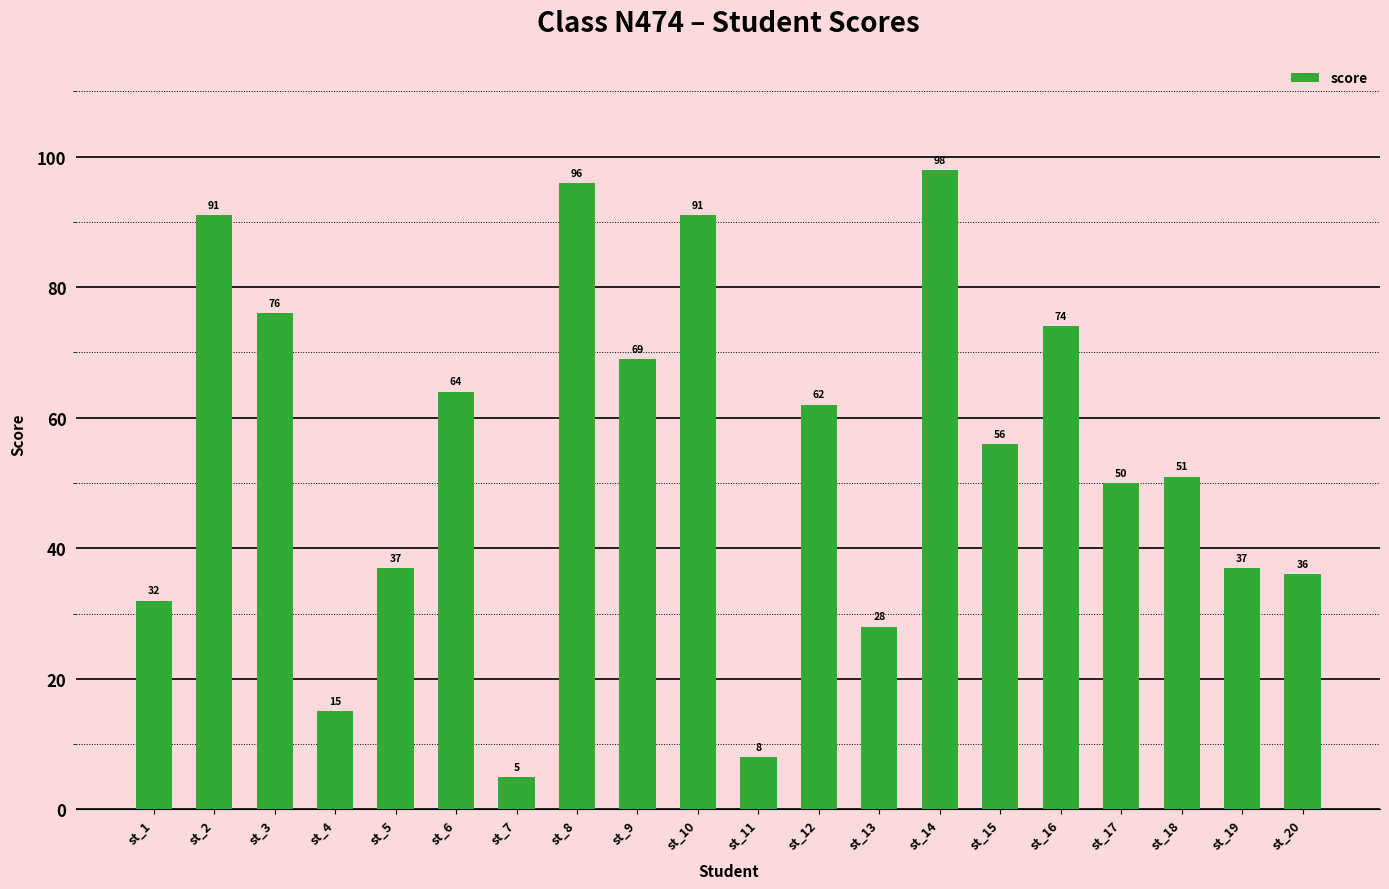

True or false: the data shows 18 at st_16.

False